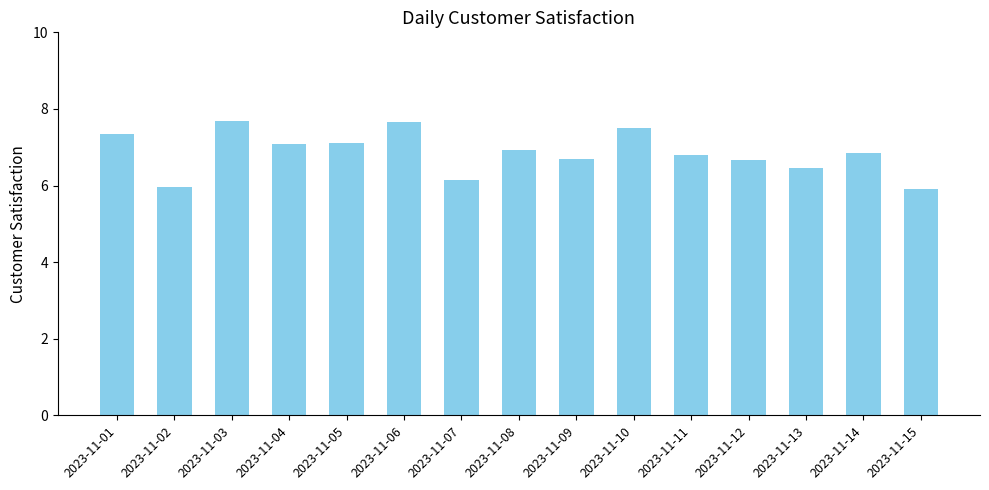

What is the change in value from 2023-11-03 to 2023-11-07?

-1.6